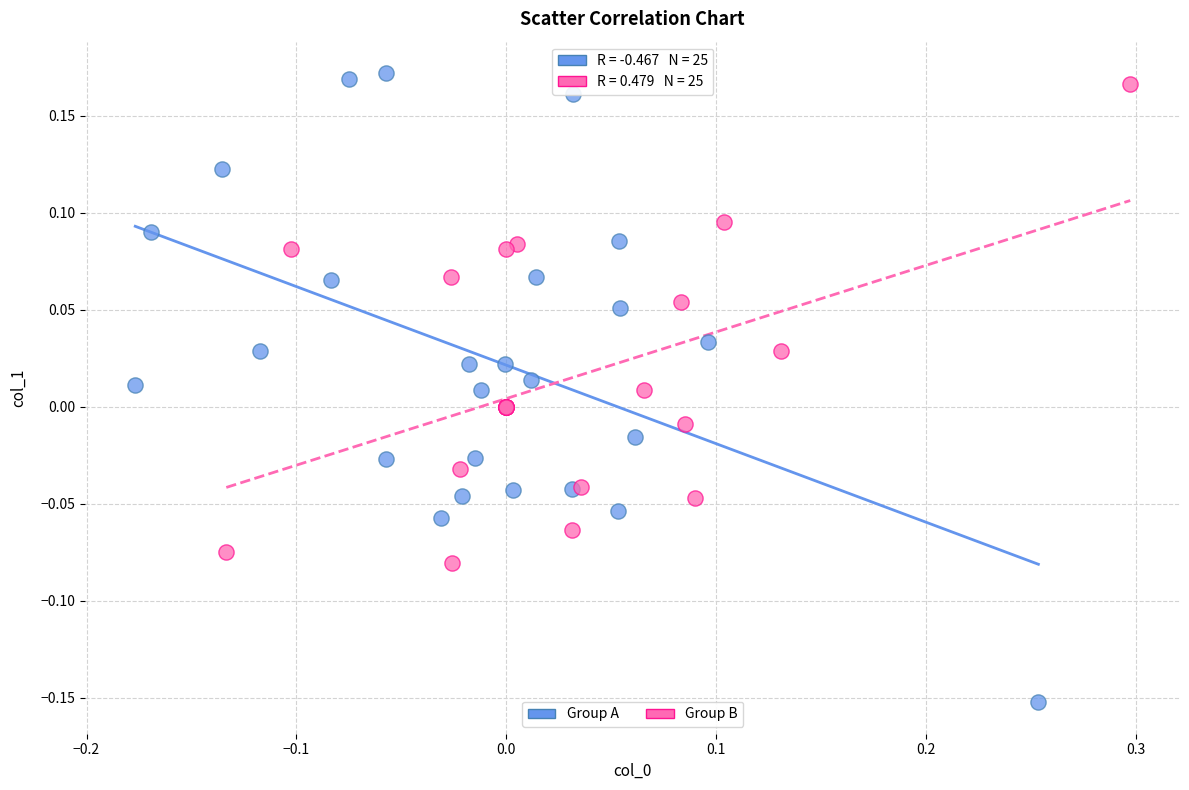

Which series has the widest spread of Y values?

Group A